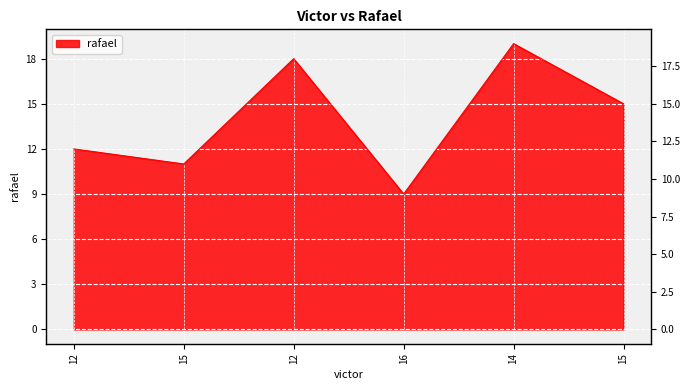

Which category has the lowest value across all series?

16